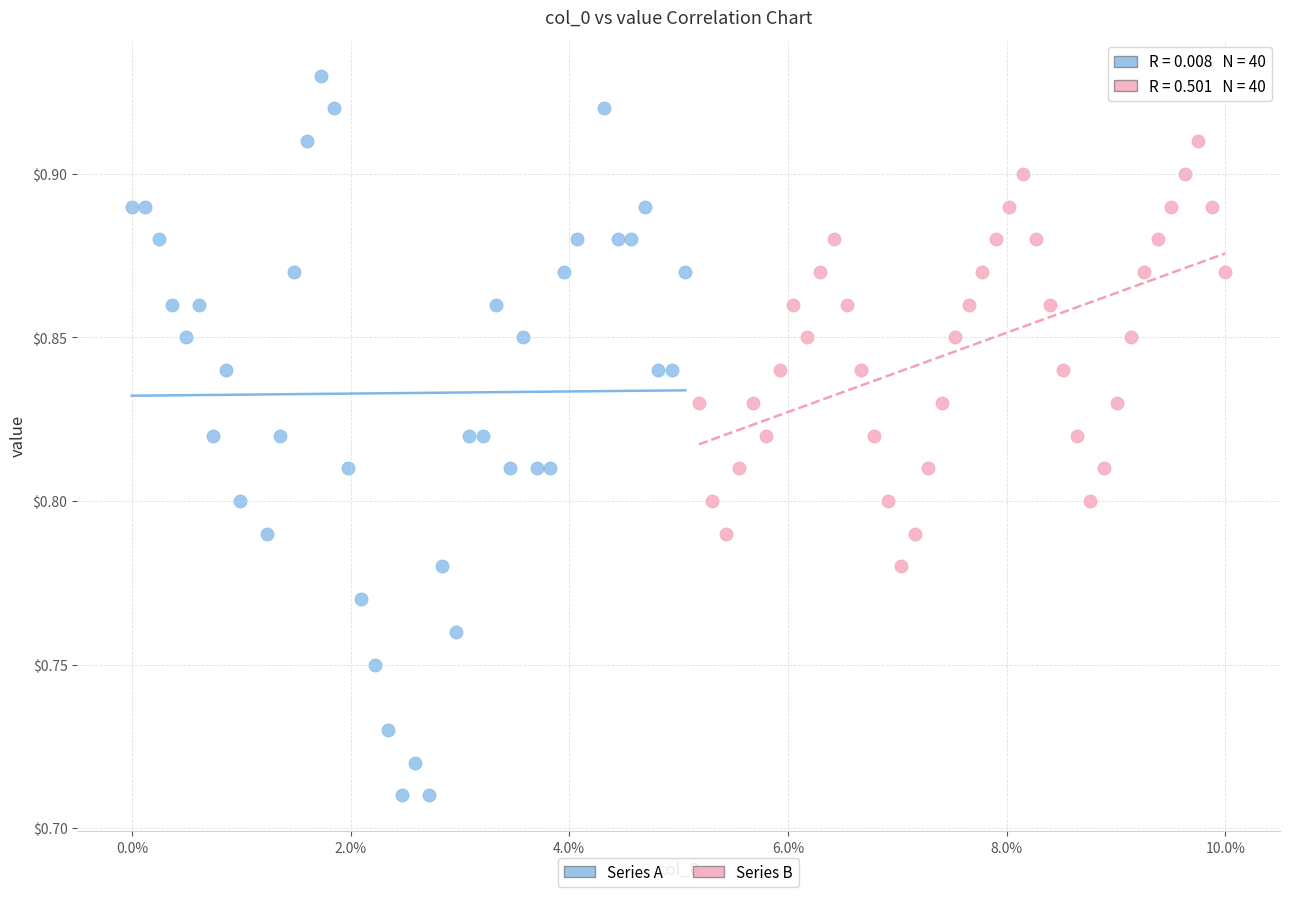

Which series reaches the minimum Y coordinate?

Series A